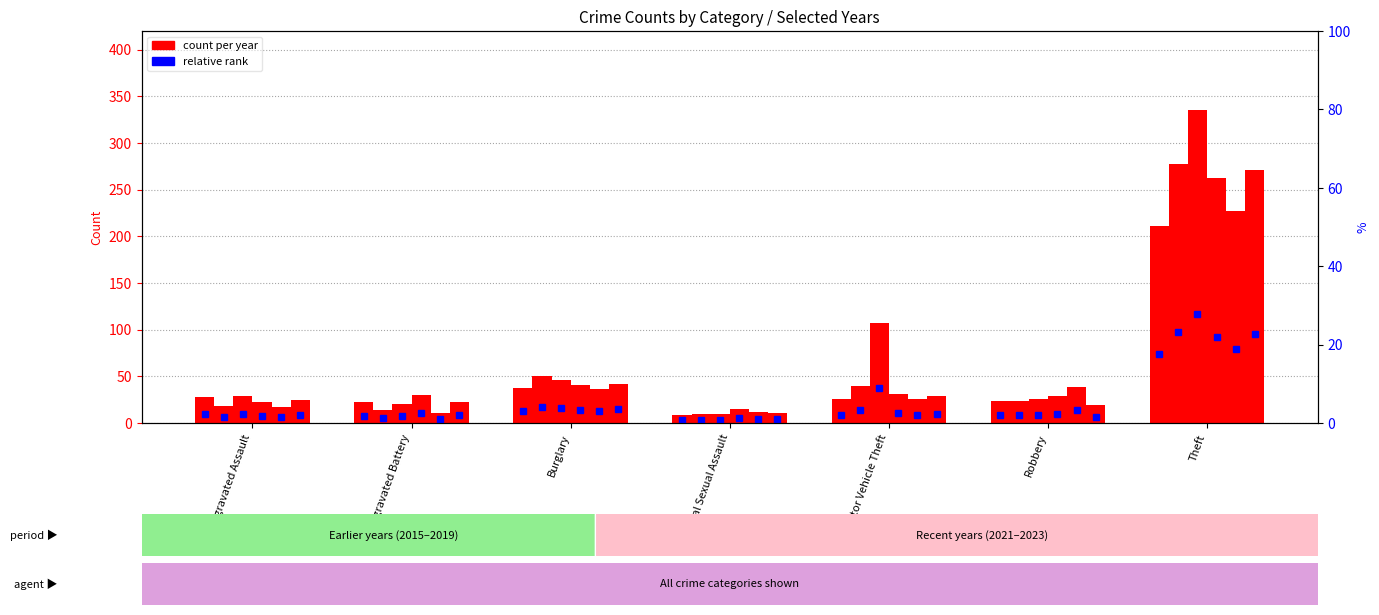

Is it true that 2015 equals 26 at Motor Vehicle Theft?

True